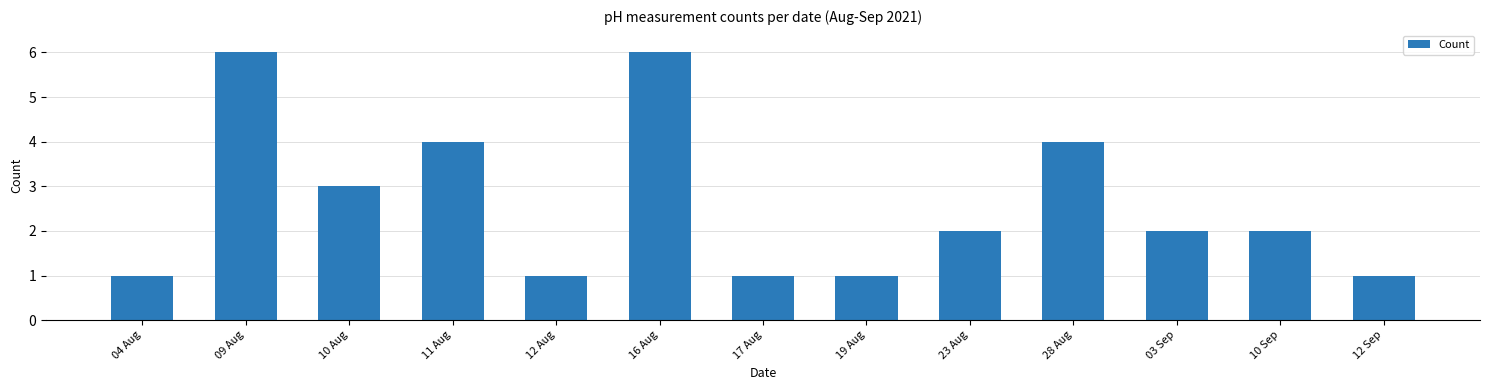

How many bars are there in total?

13